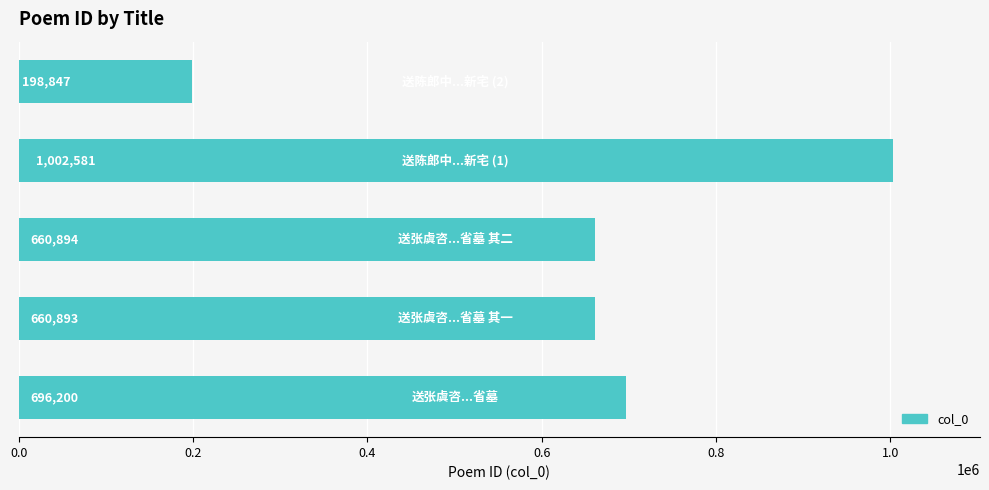

Reading bottom to top, extract all data points from this chart.

696200	660893	660894	1002581	198847